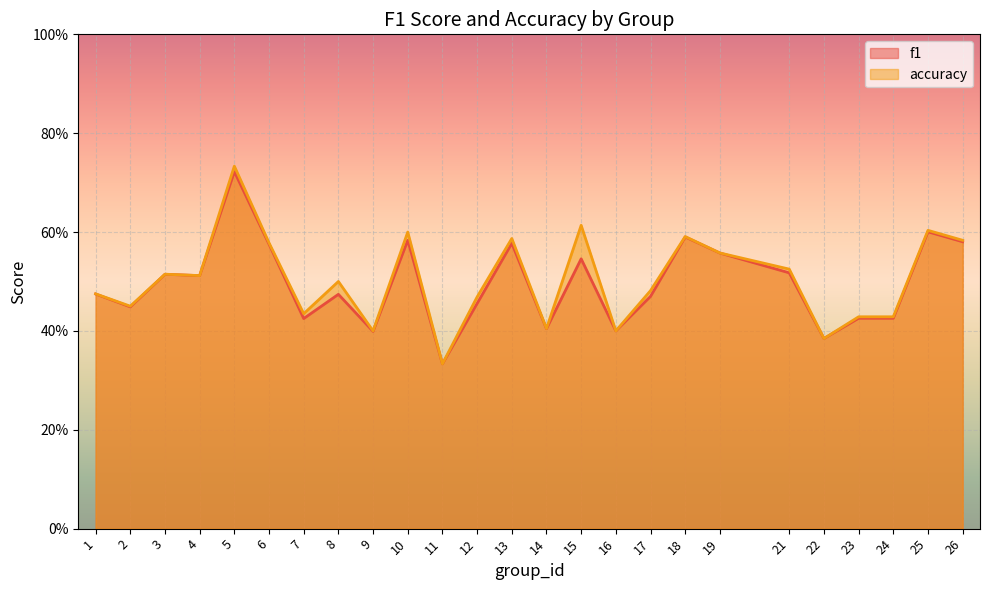

Is the value of f1 at 17 greater than the value of accuracy at 1?

No